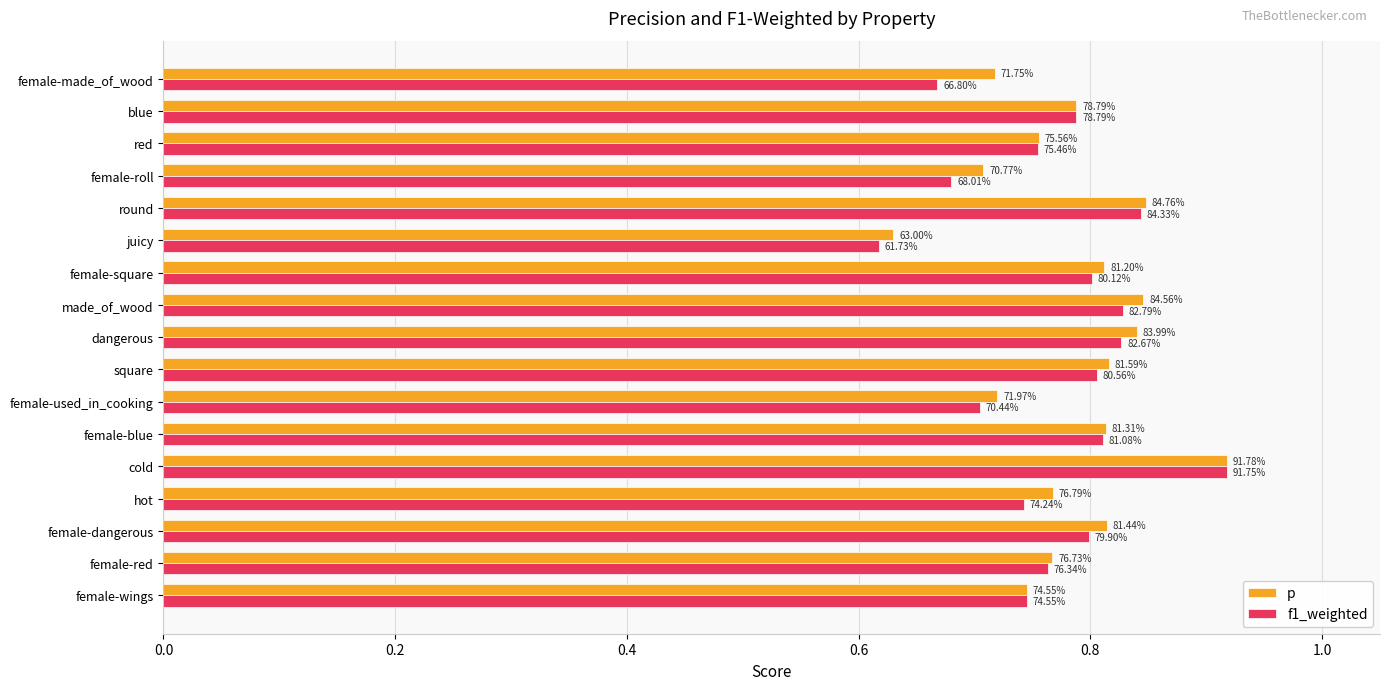

What are all the series names shown in the legend?

p, f1_weighted